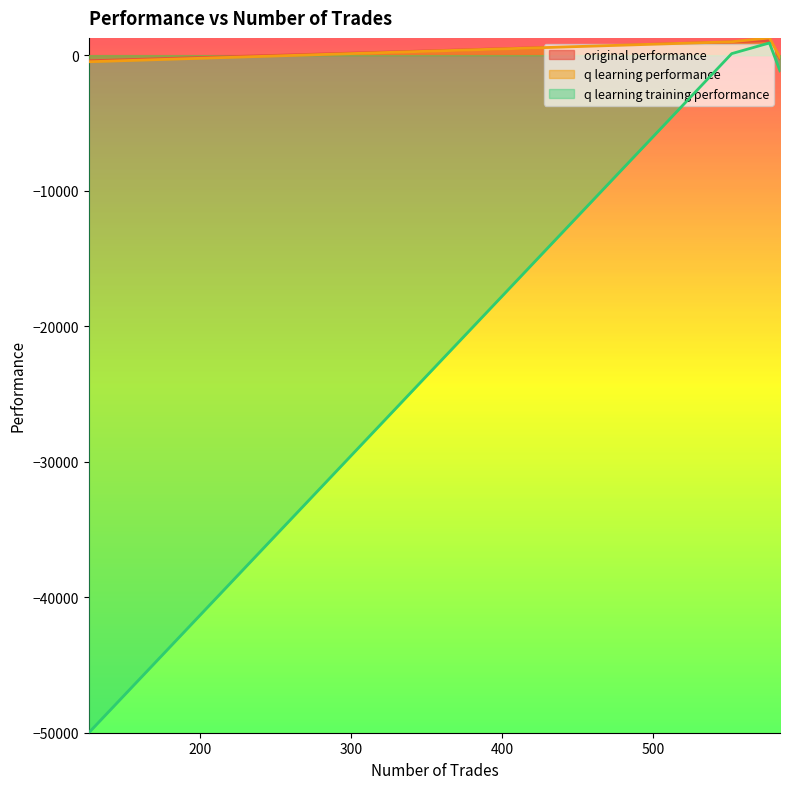

The value of original performance at 584 is -129.5. True or false?

False